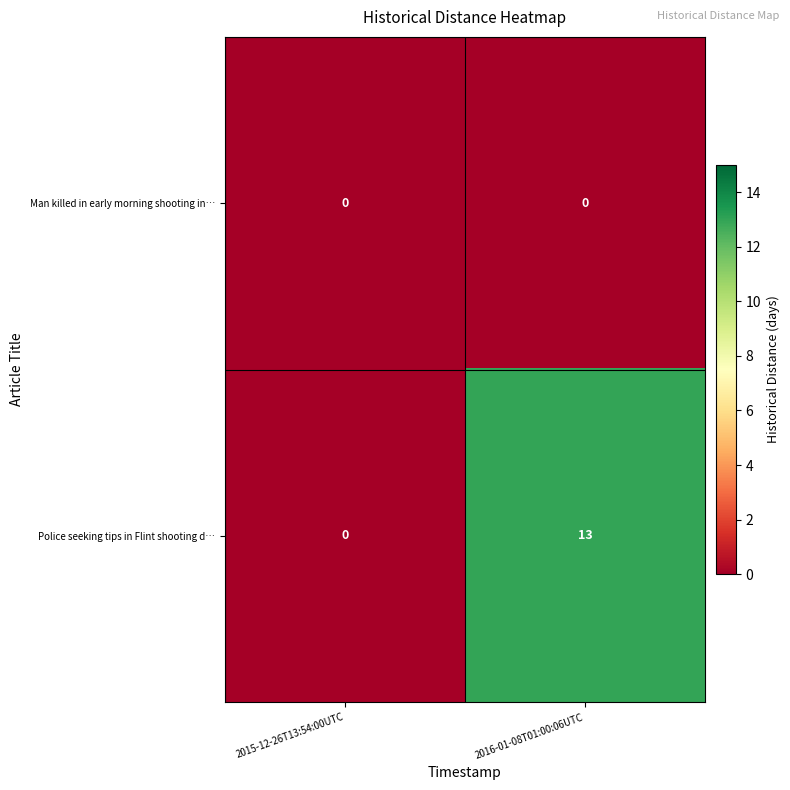

Where is Police seeking tips in Flint shooting d… nearest to the value 6?

2015-12-26T13:54:00UTC